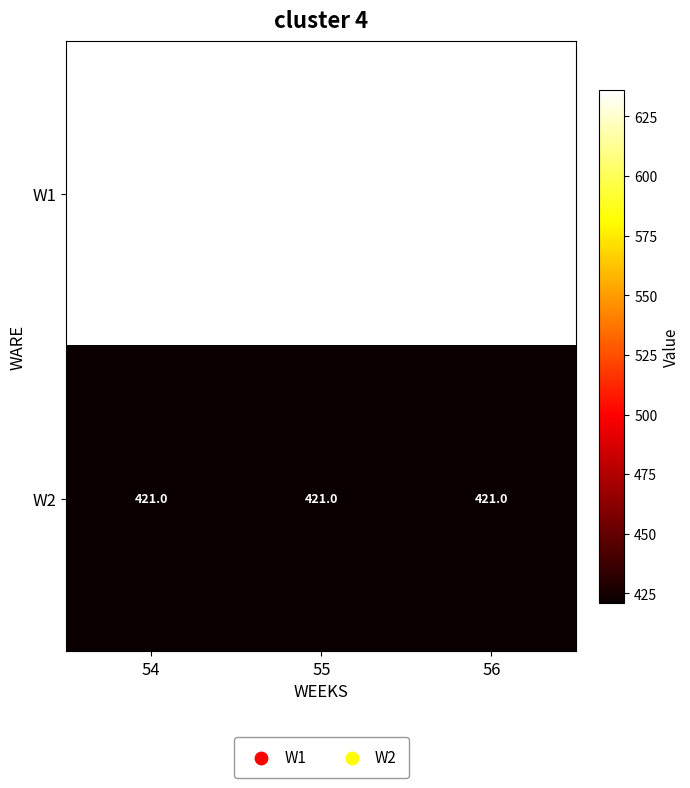

What is the lowest value of the W2 series?

421.0